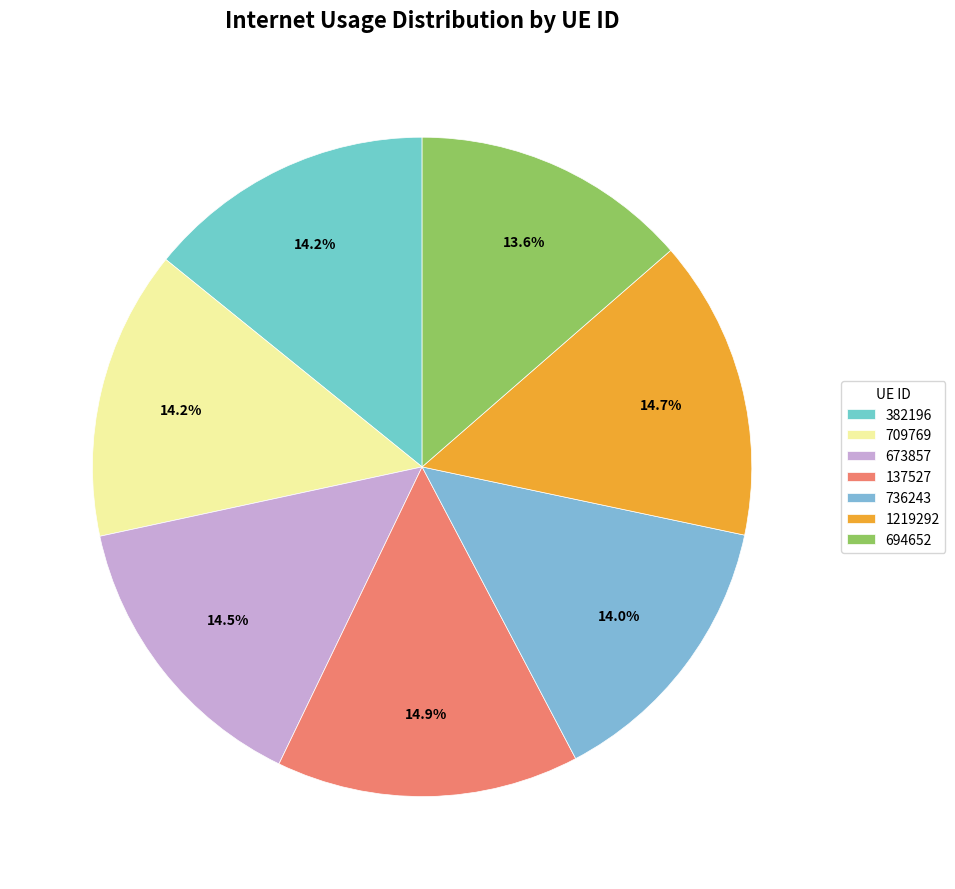

To the nearest percent, what is the average slice percentage?

14%